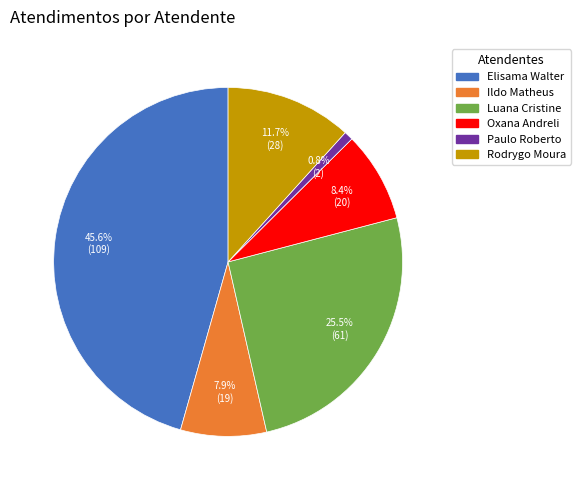

Is there any slice that represents more than half of the pie?

No